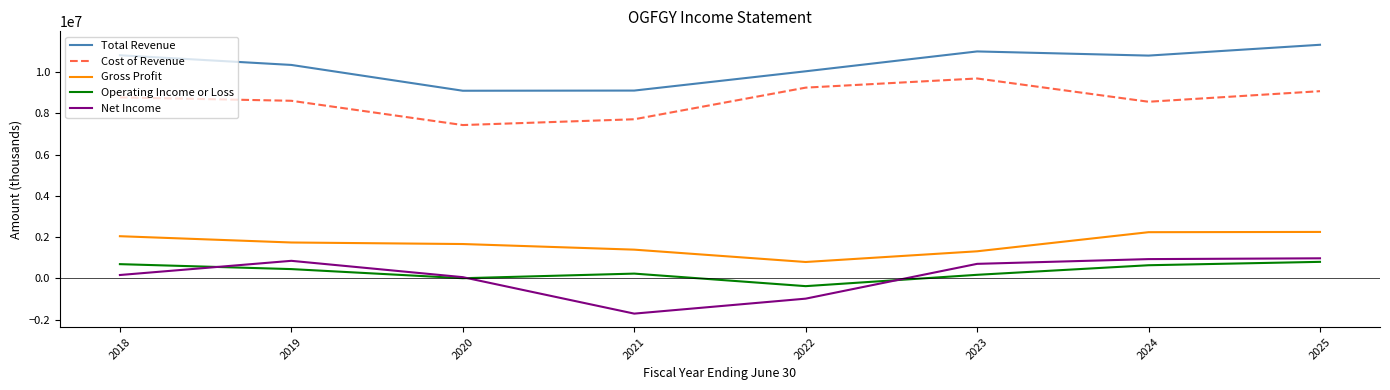

Where is the first local maximum for Net Income?

2019